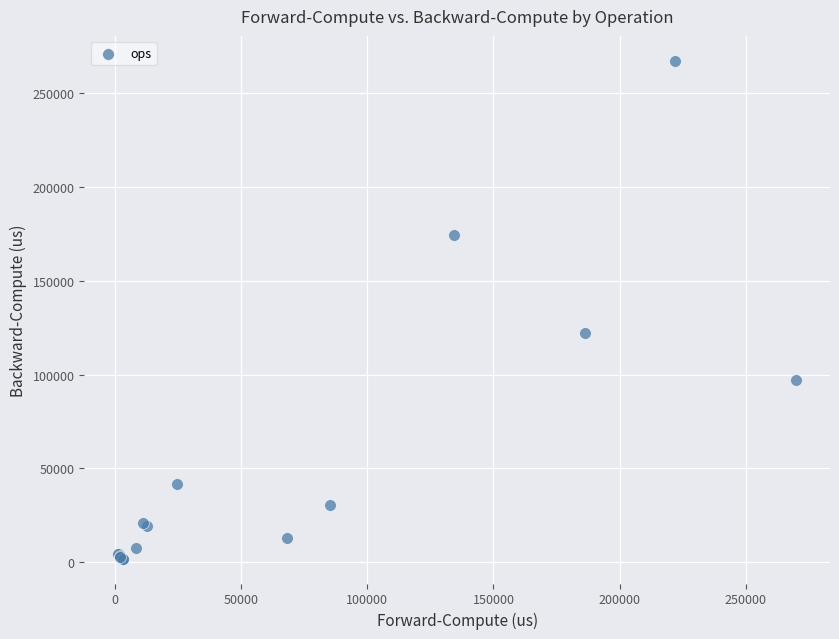

What Y value in the scatter plot is closest to 134580?

122212.5